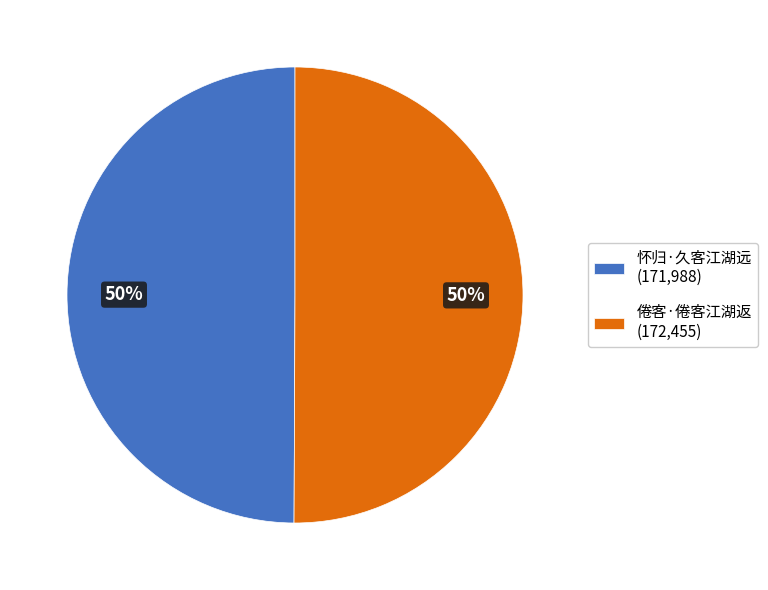

Do 怀归·久客江湖远 (171,988) and 倦客·倦客江湖返 (172,455) together represent more than half of the pie?

Yes